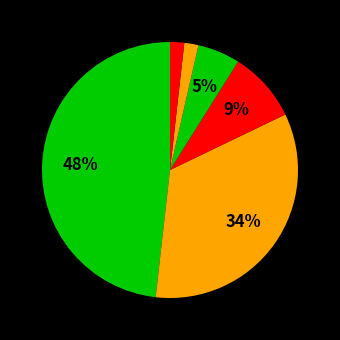

How many segments does this pie chart have?

6